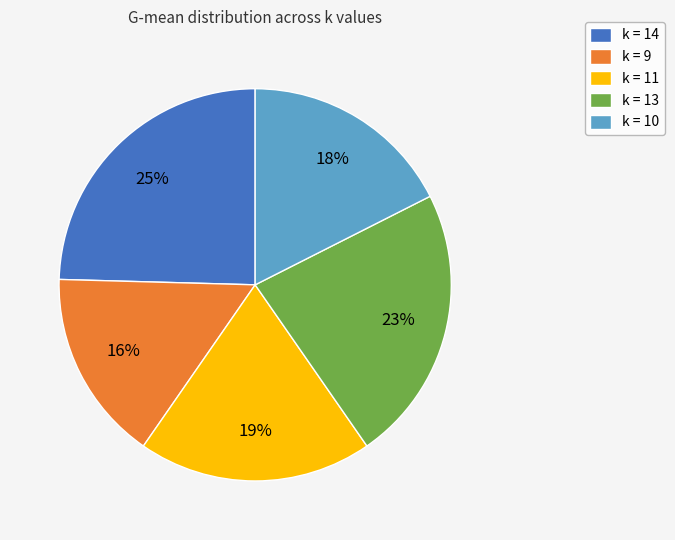

Which slice is the smallest?

k = 9